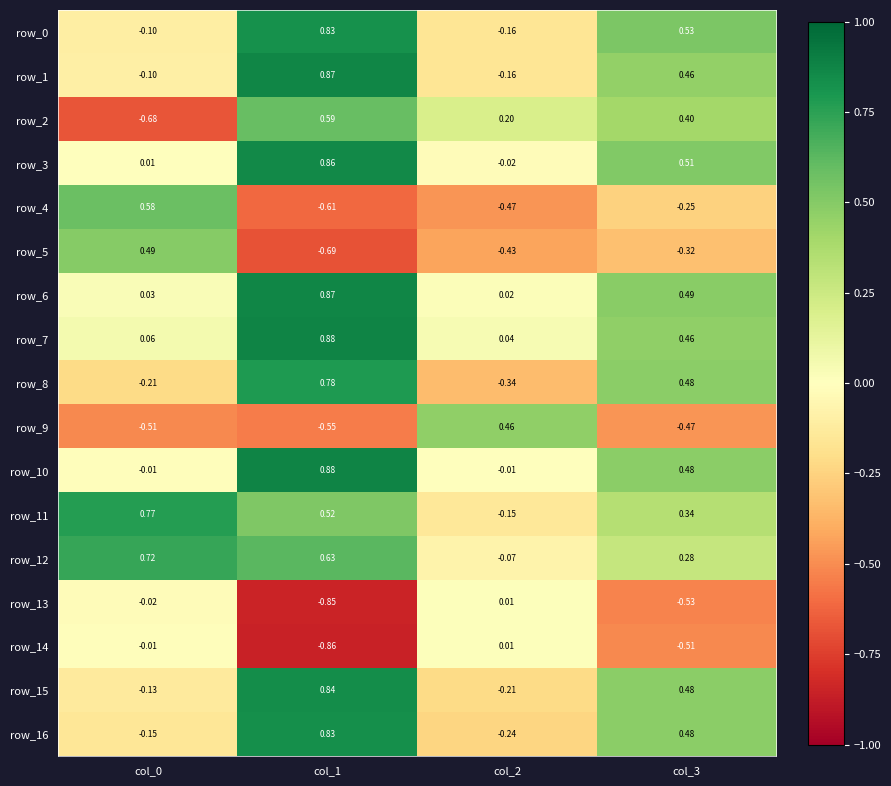

How many distinct data groups are displayed?

17